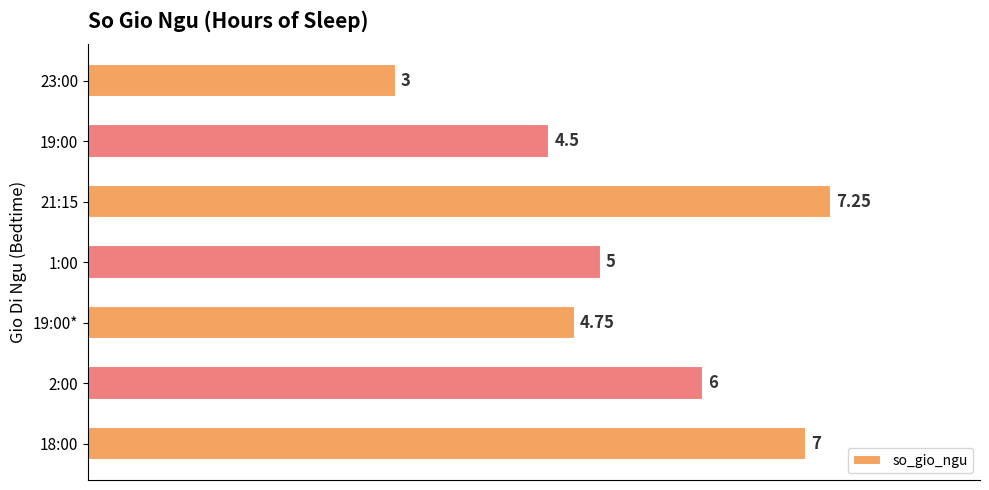

Rank the categories by value from highest to lowest.

21:15, 18:00, 2:00, 1:00, 19:00*, 19:00, 23:00